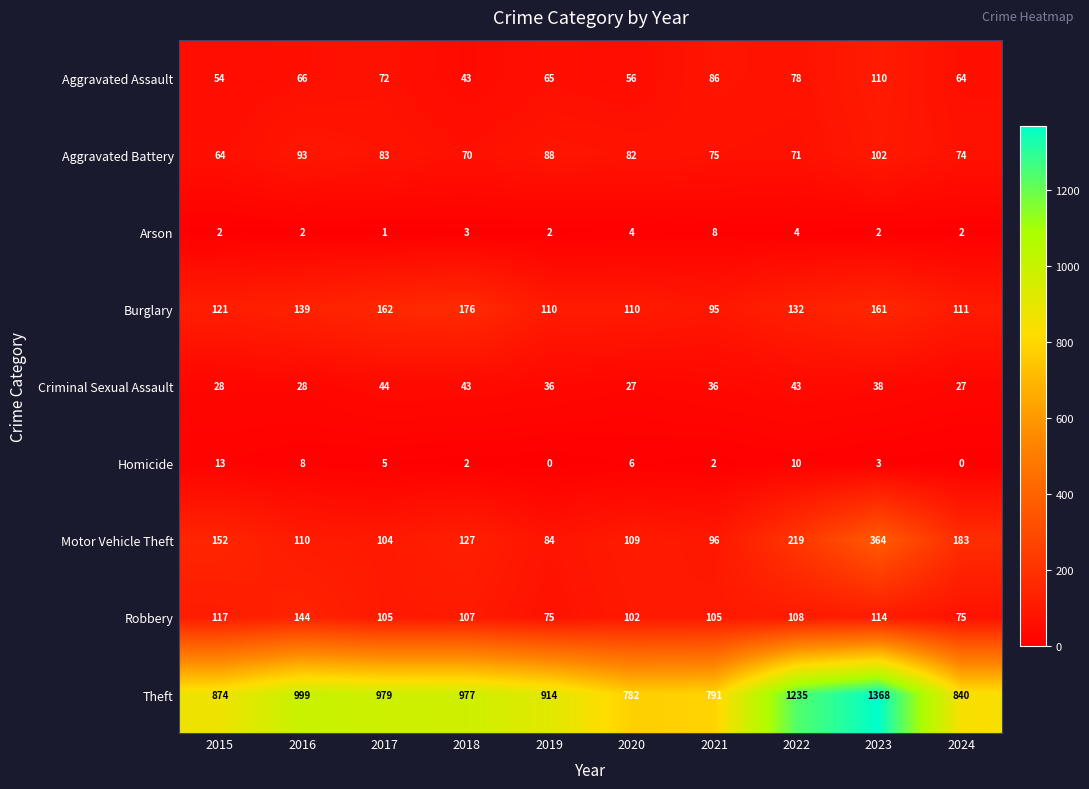

Which category has the lowest value in the Arson series?

2017